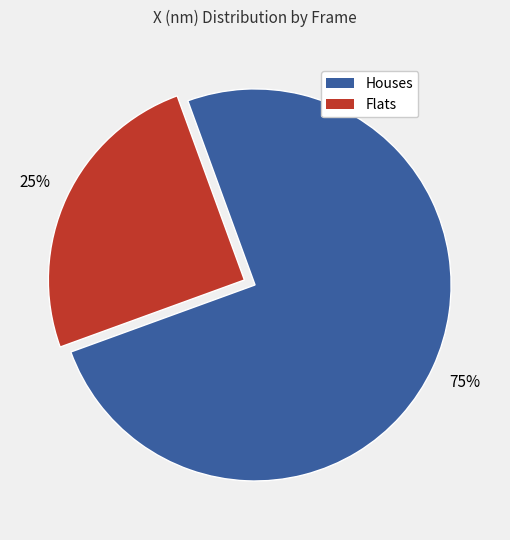

Does any single category account for the majority?

Yes